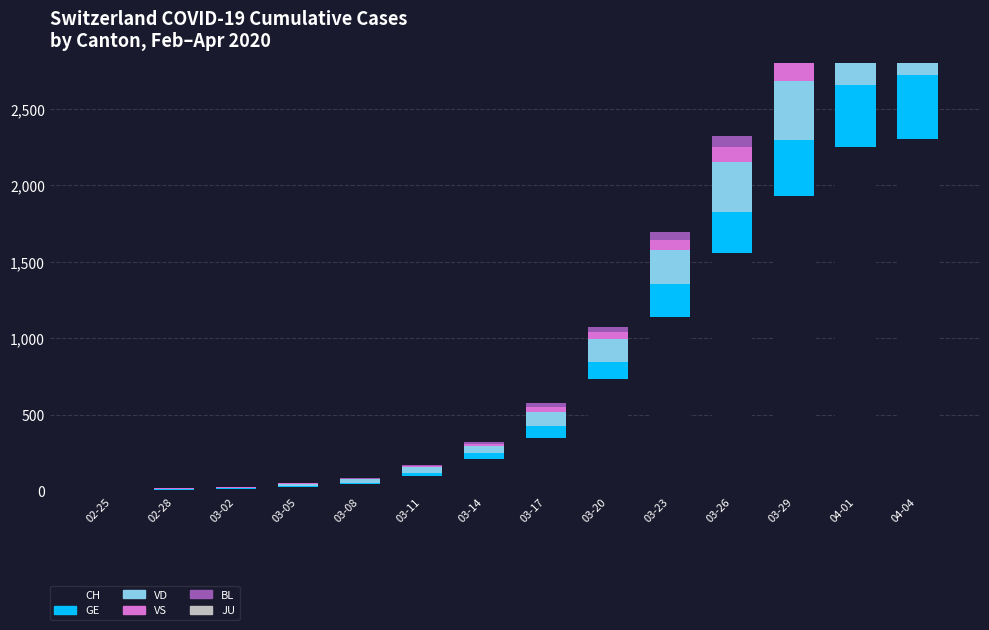

Is it true that GE equals 289 at 02-25?

False